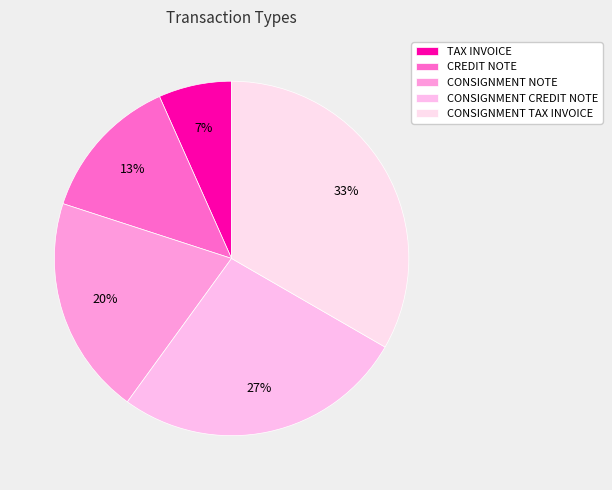

Which slice is the largest?

CONSIGNMENT TAX INVOICE